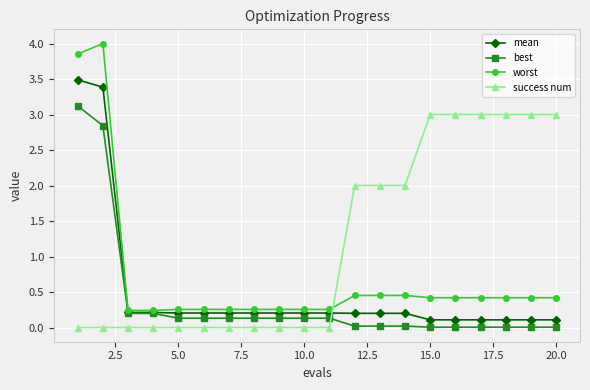

Which series has the largest range (max minus min)?

worst